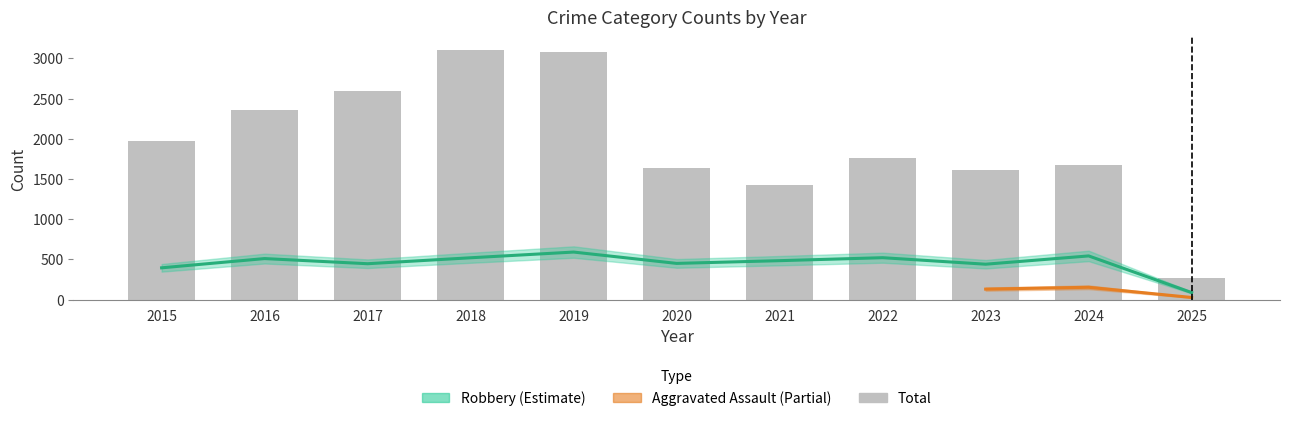

Count the number of categories in the chart.

11